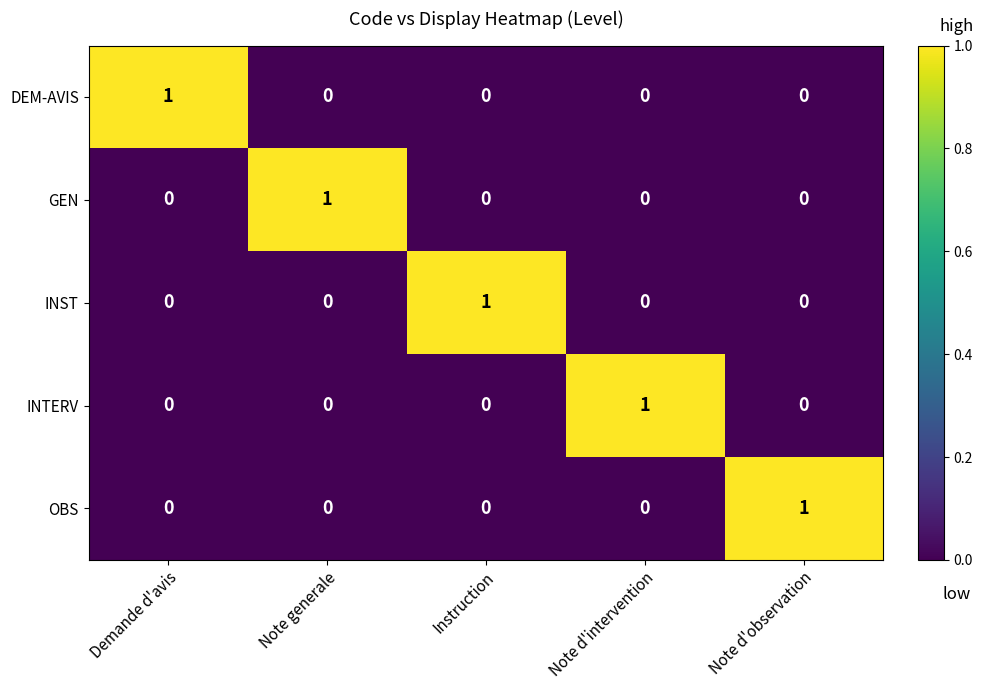

Which category has the highest value in the OBS series?

Note d'observation